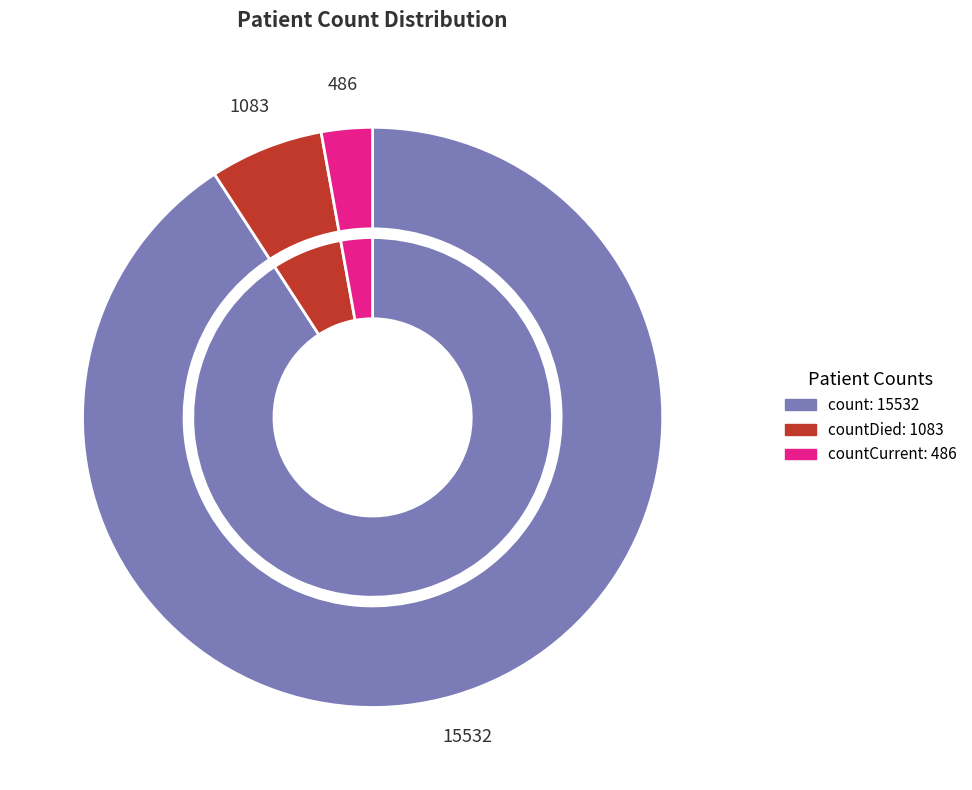

Is it true that count is 85% of the pie?

False